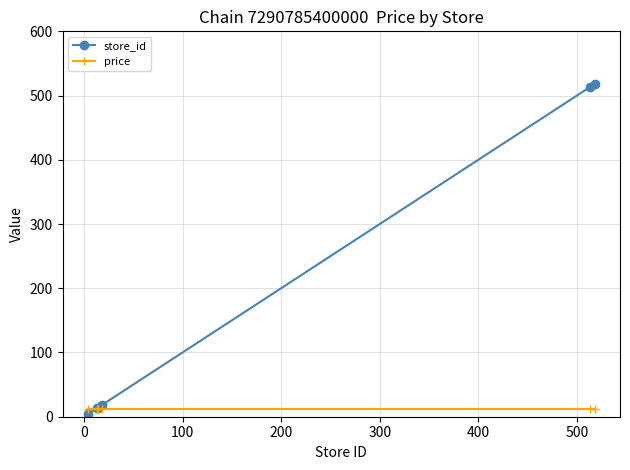

What is the highest value of the store_id series?

518.0